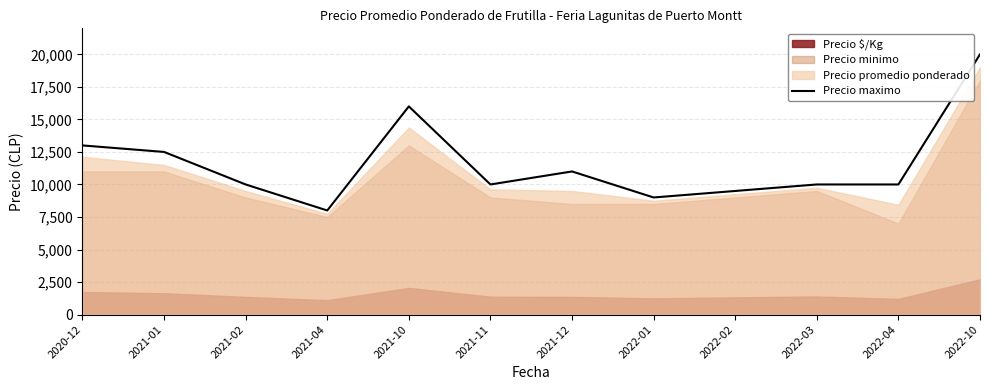

The value at 2021-10 is 4885. True or false?

False